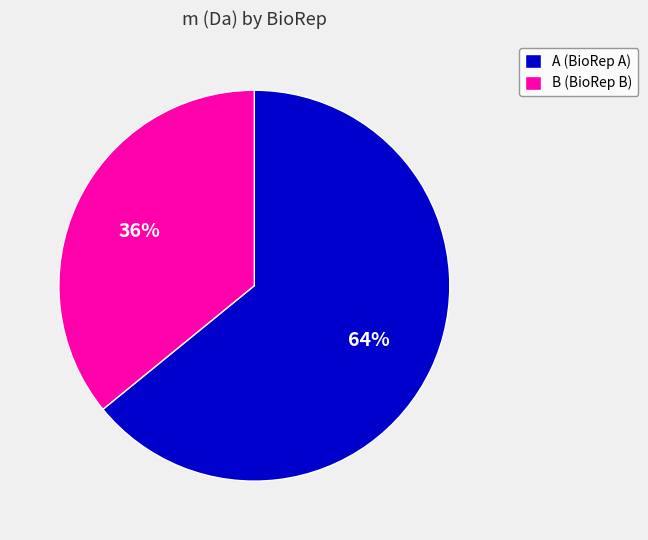

Is it true that B (BioRep B) is 36% of the pie?

True